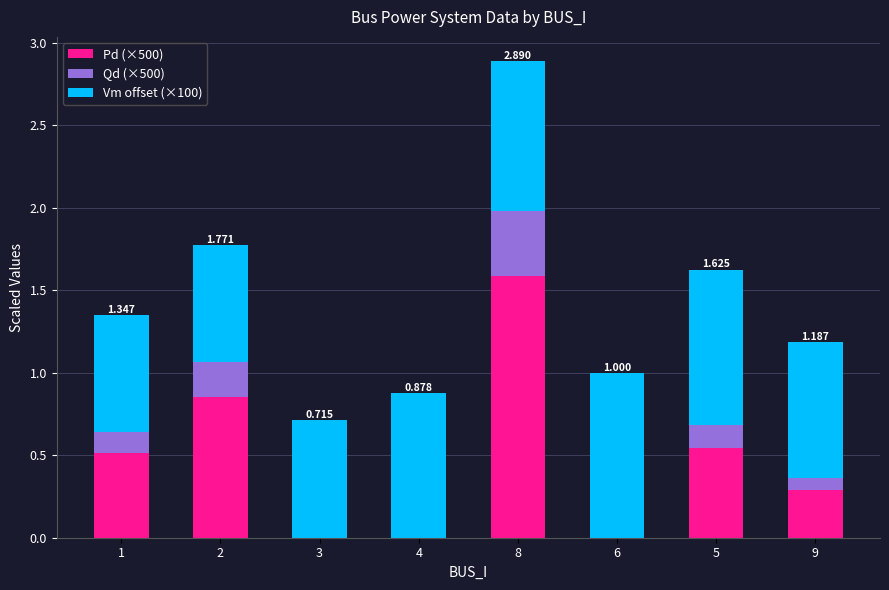

List the labels in order of Qd (×500) value, smallest first.

3, 4, 6, 9, 1, 5, 2, 8